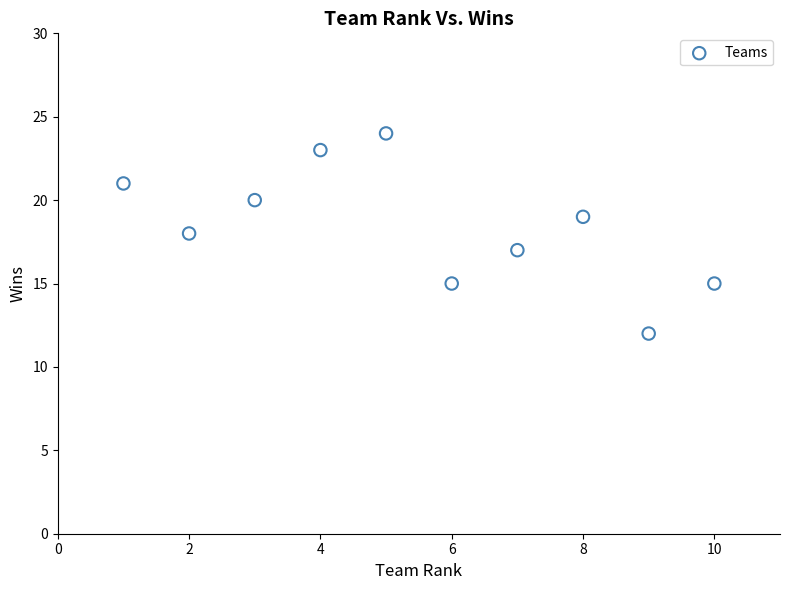

What is the average X value?

6